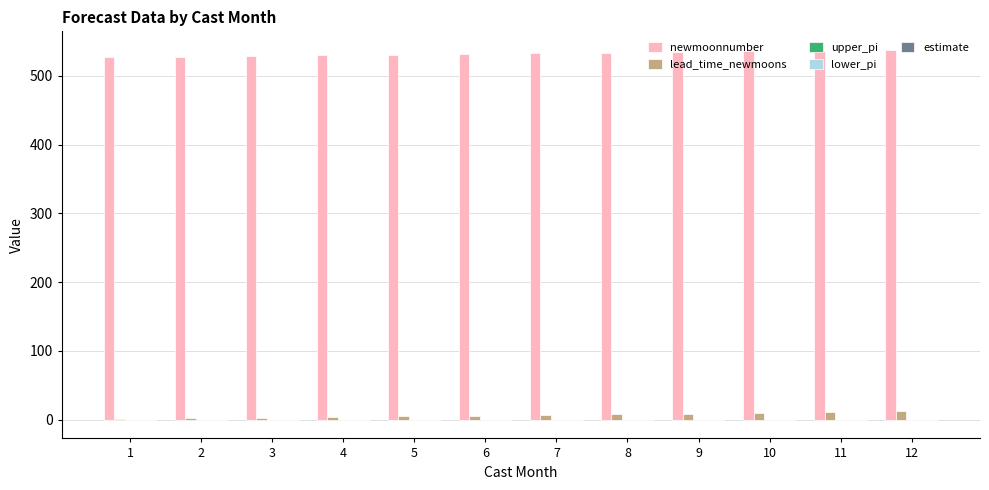

What is the maximum value shown in the chart?

538.0